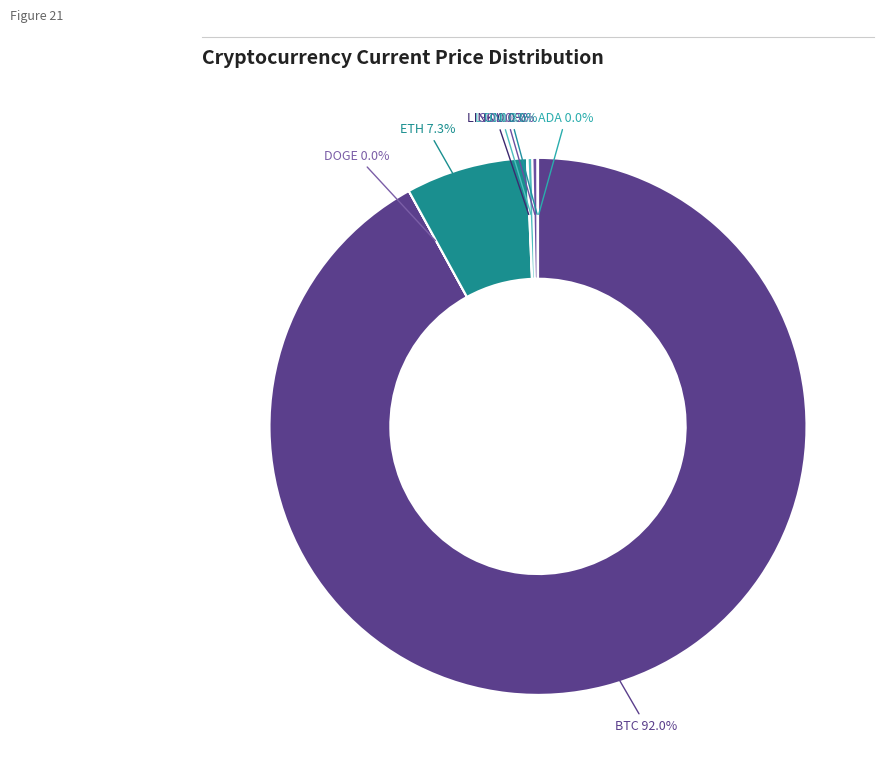

Is there a majority slice in this chart?

Yes